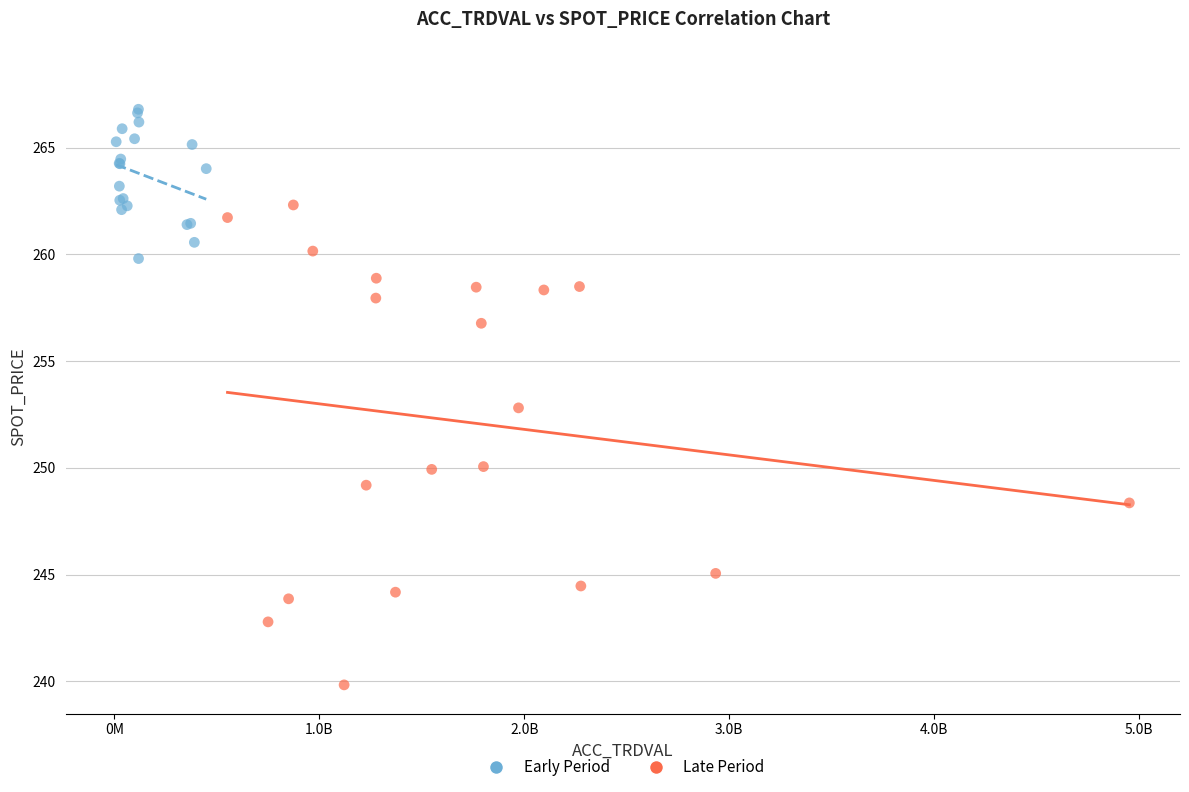

Which series contains the lowest Y value?

Late Period